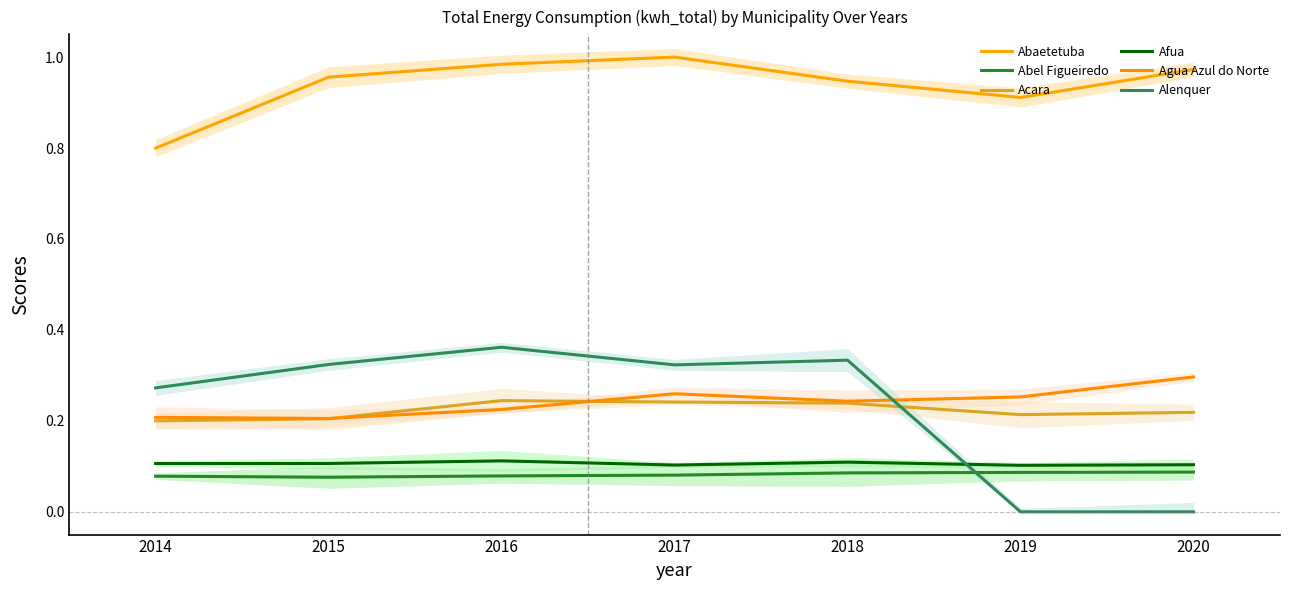

The value of Afua at 2016 is 0.1. True or false?

True